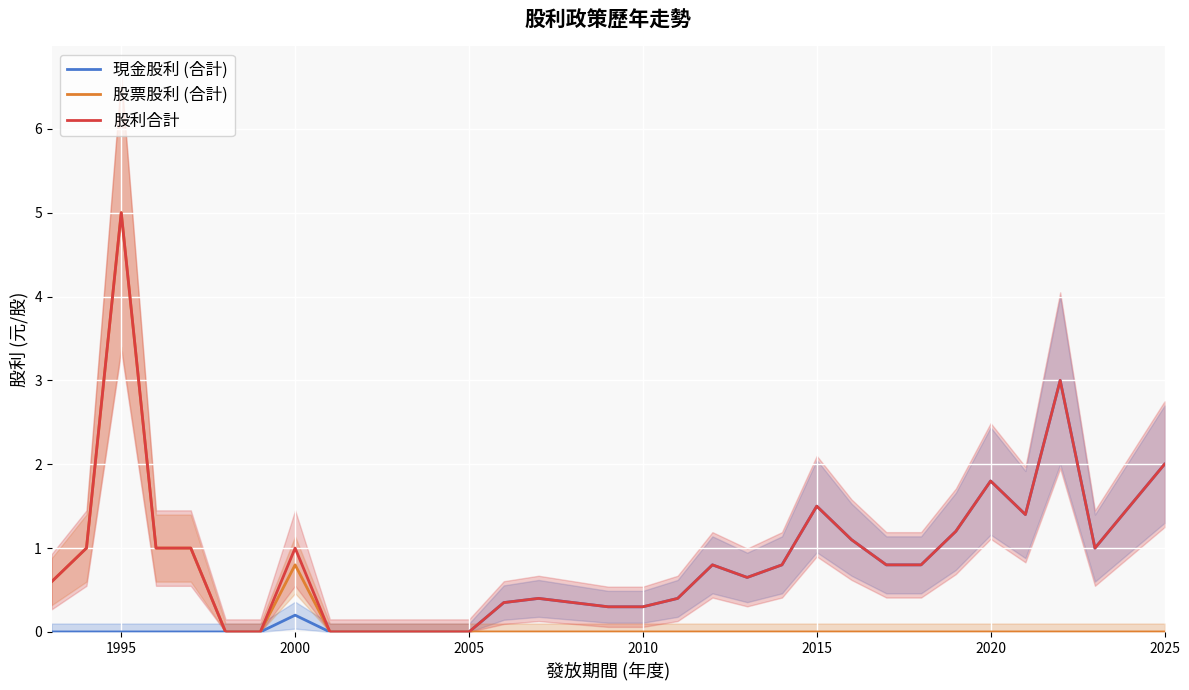

Is it true that 股票股利 (合計) equals -2.3 at 2005?

False